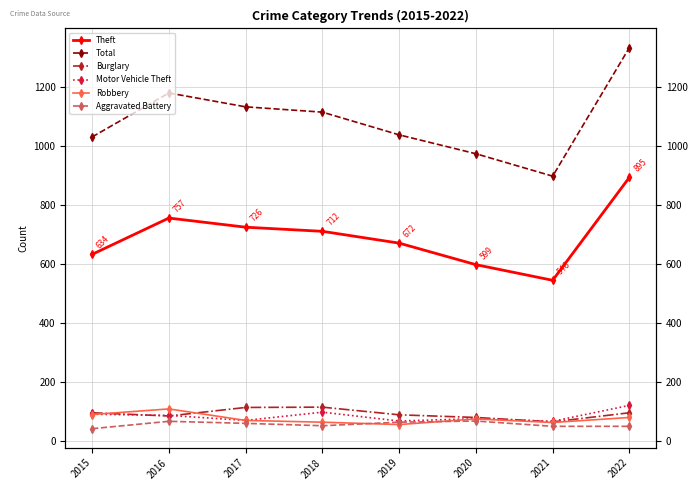

Rank the categories by Theft value from lowest to highest.

2021, 2020, 2015, 2019, 2018, 2017, 2016, 2022